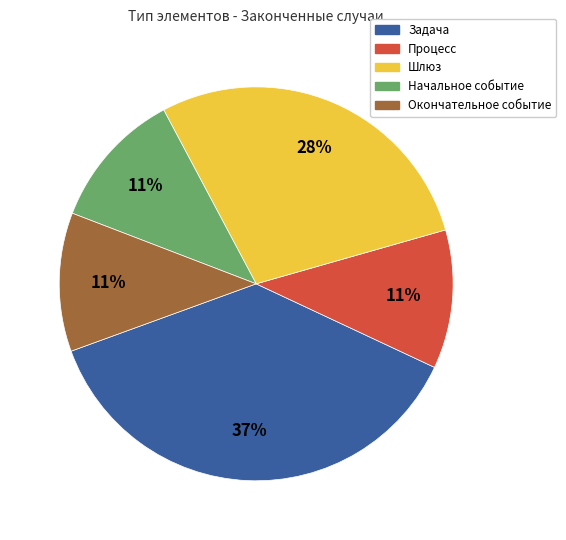

What is the largest slice in the pie chart?

Задача